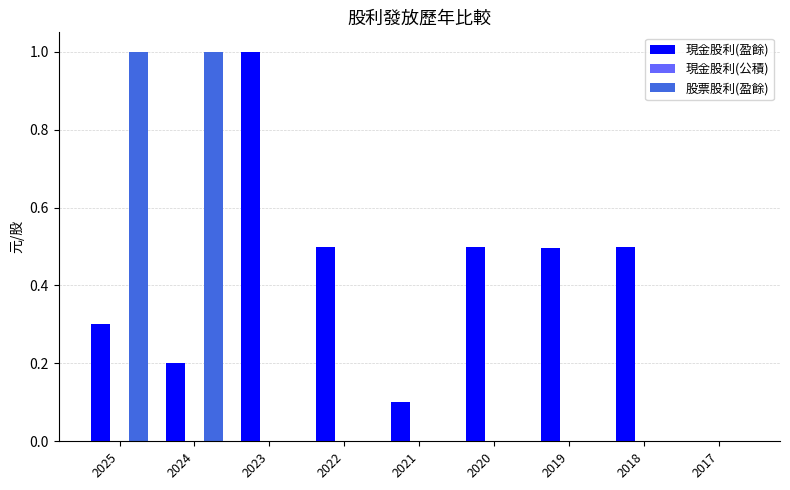

Are the bars horizontal?

No